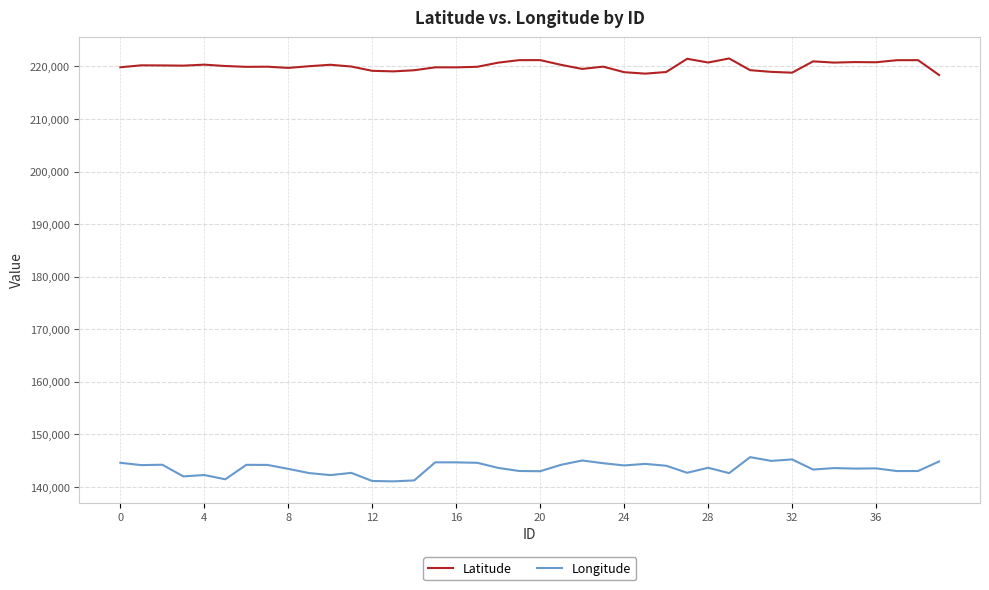

What is the minimum value shown in the chart?

141083.2